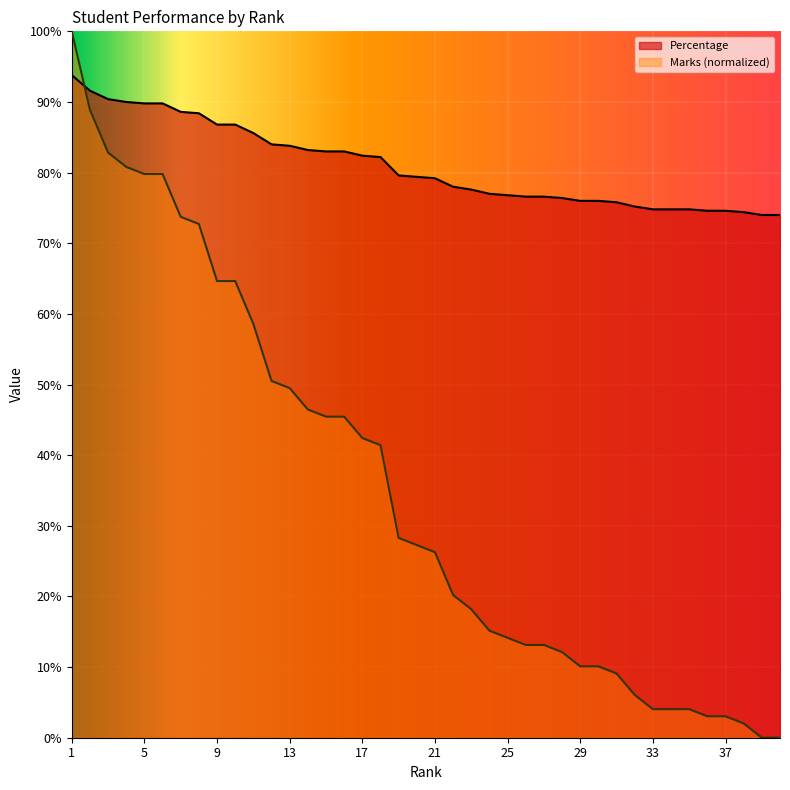

Rank the series by their maximum value, from highest to lowest.

Marks (normalized), Percentage